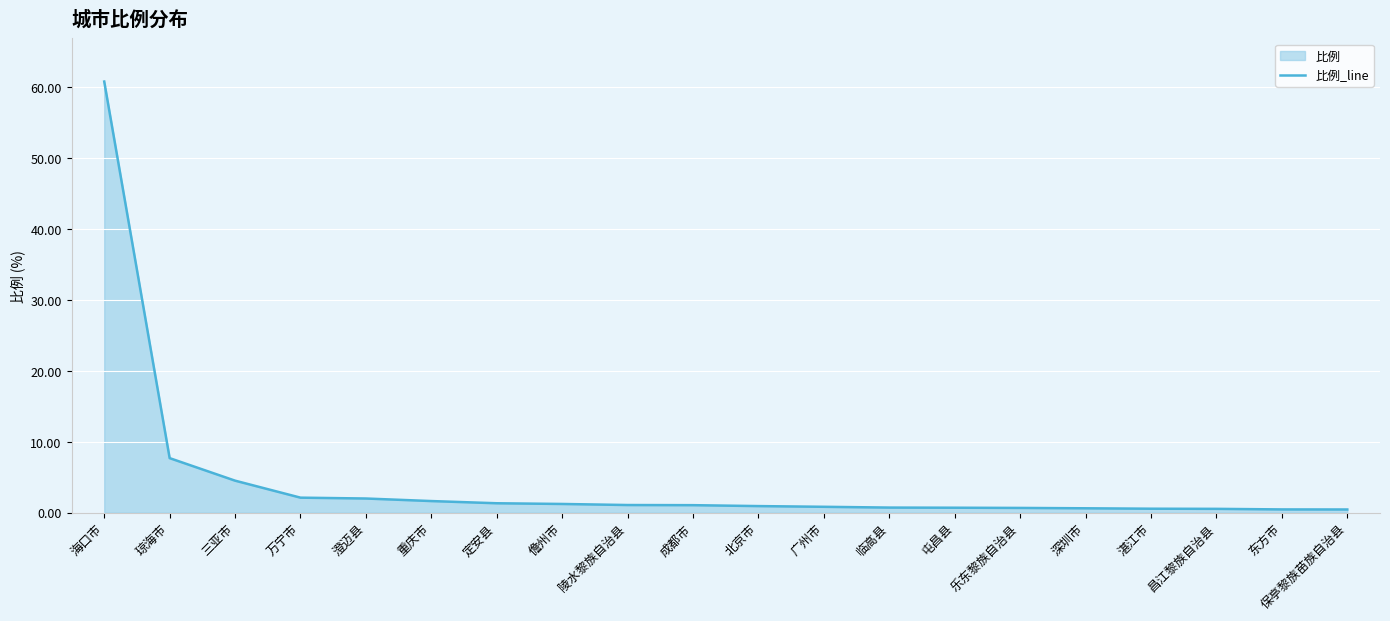

List the labels in order of value, smallest first.

保亭黎族苗族自治县, 东方市, 昌江黎族自治县, 湛江市, 深圳市, 乐东黎族自治县, 屯昌县, 临高县, 广州市, 北京市, 成都市, 陵水黎族自治县, 儋州市, 定安县, 重庆市, 澄迈县, 万宁市, 三亚市, 琼海市, 海口市